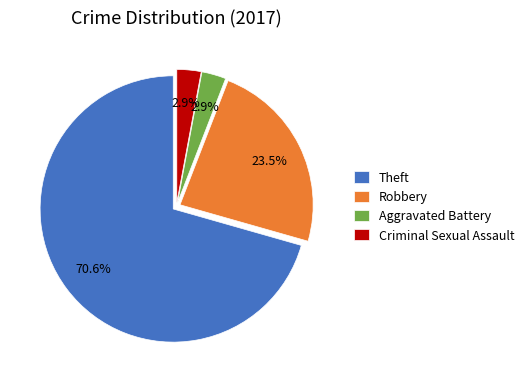

To the nearest percent, what portion does Aggravated Battery represent?

3%